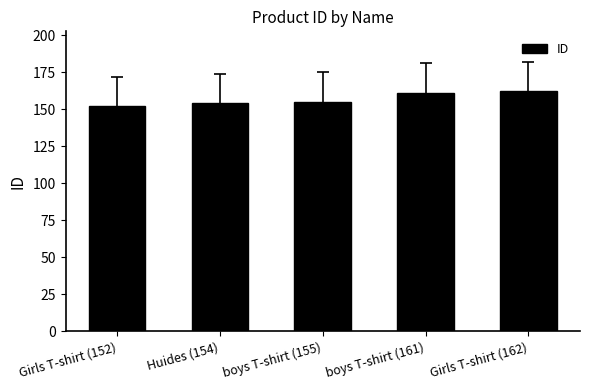

Which category has the lowest value across all series?

Girls T-shirt (152)